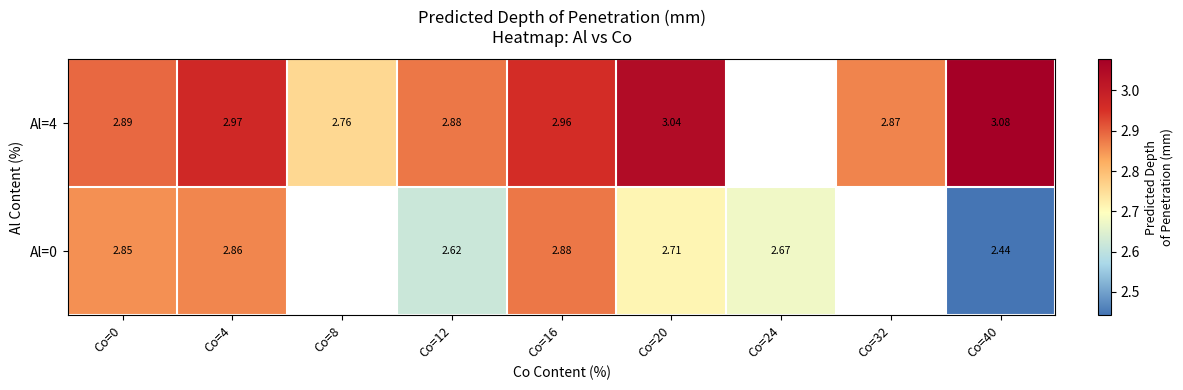

Count the number of categories in the chart.

9